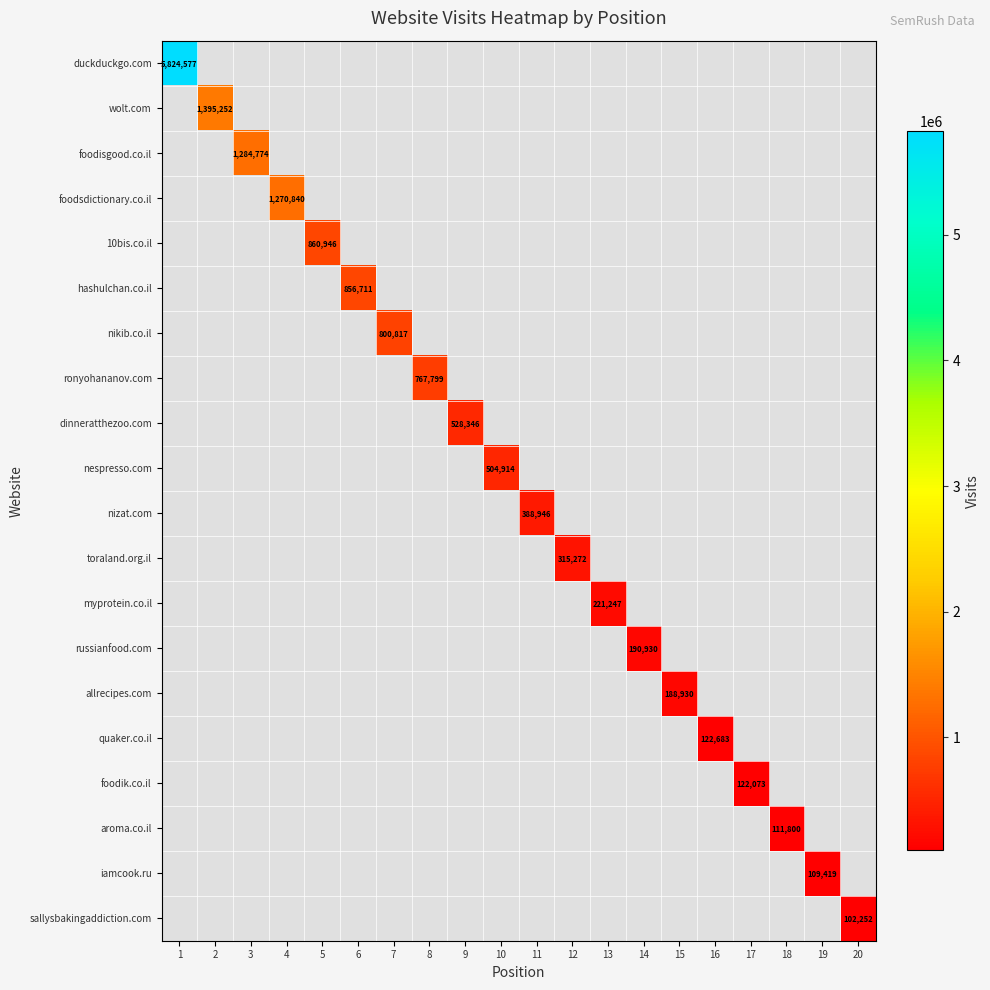

The nikib.co.il series shows 1283179 at 7. True or false?

False